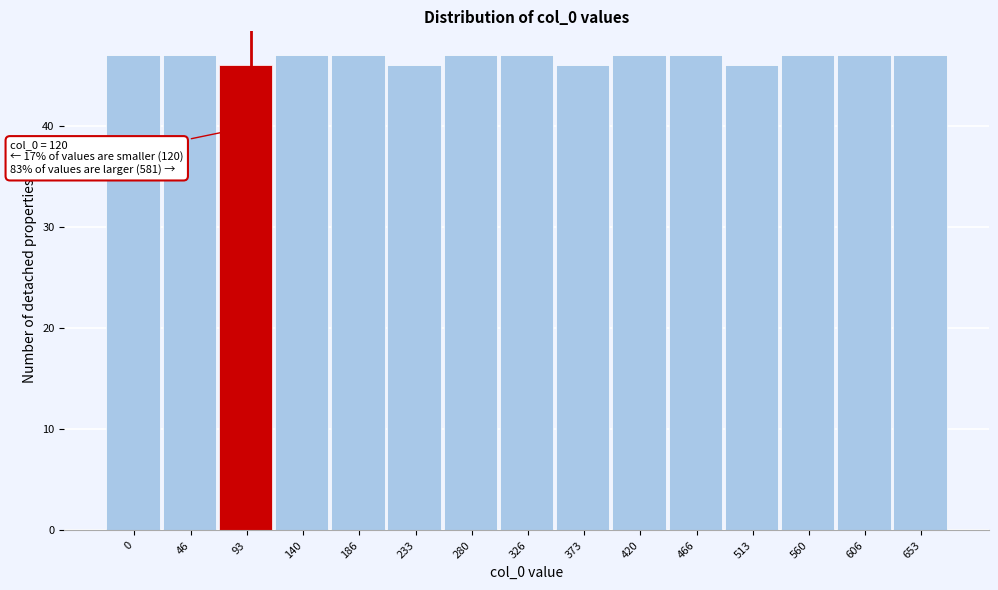

Reading left to right, extract all data points from this chart.

47	47	46	47	47	46	47	47	46	47	47	46	47	47	47